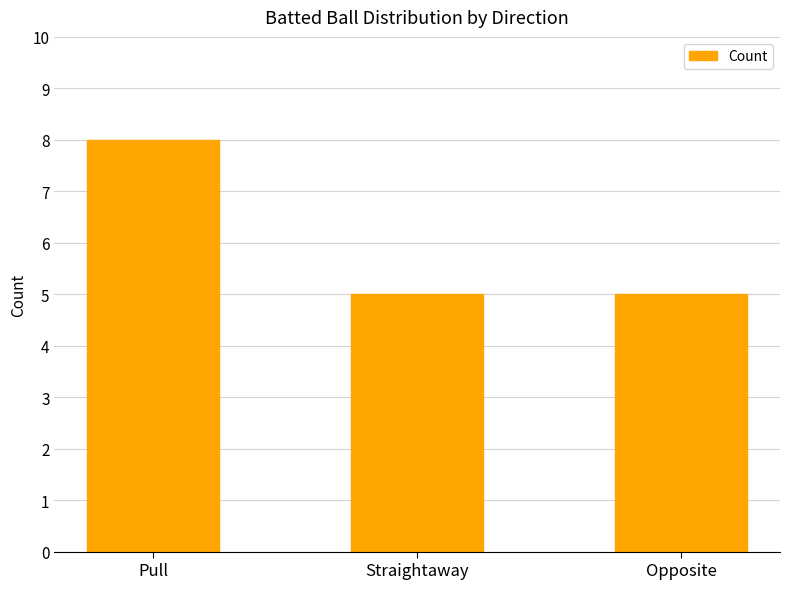

Reading right to left, extract all data points from this chart.

5	5	8